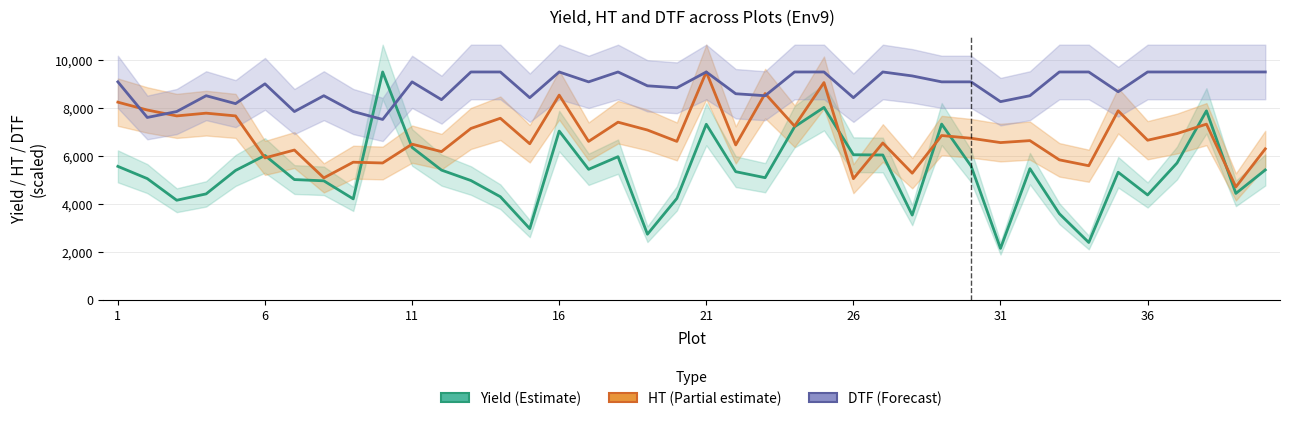

What is the value of the DTF (scaled) point at the 19th from the left?

8926.7